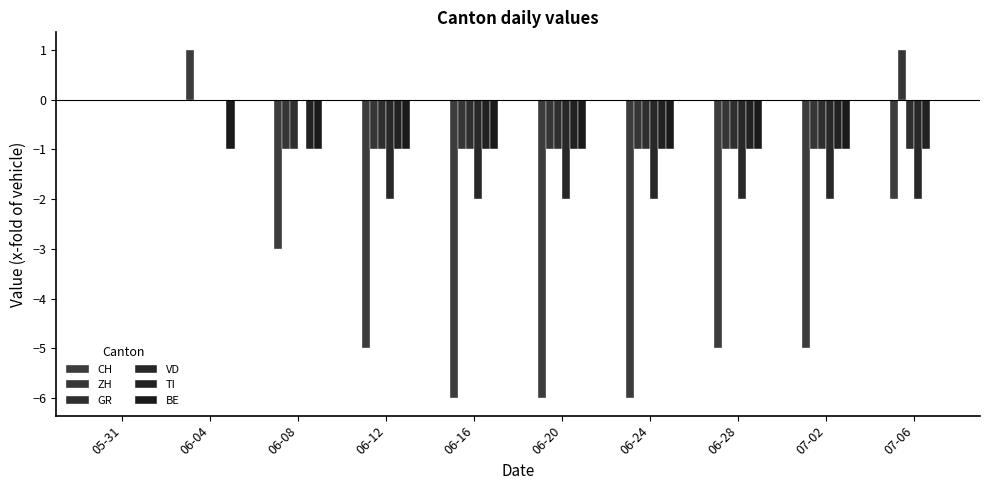

Which series has the widest spread of values?

CH